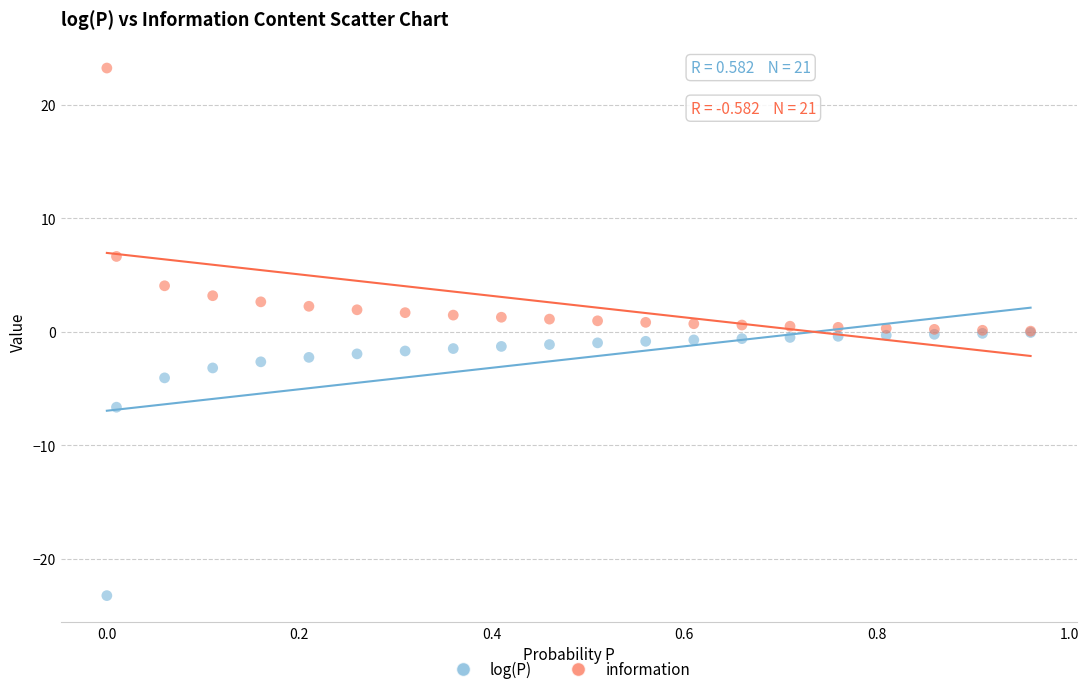

Which series reaches the minimum Y coordinate?

log(P)